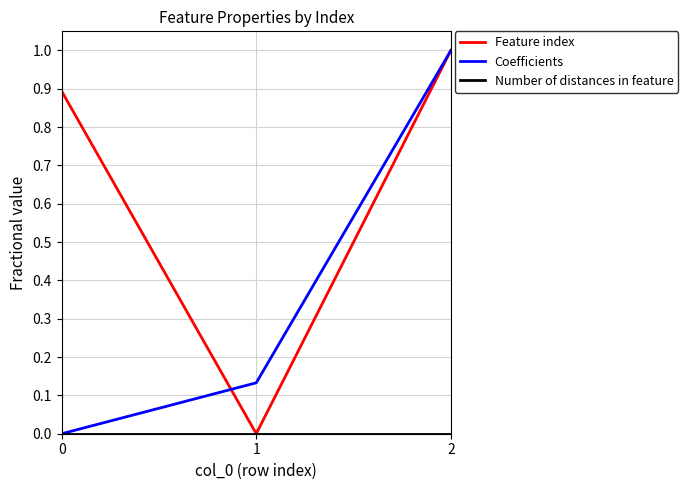

The value of Feature index at 2 is 1.4. True or false?

False